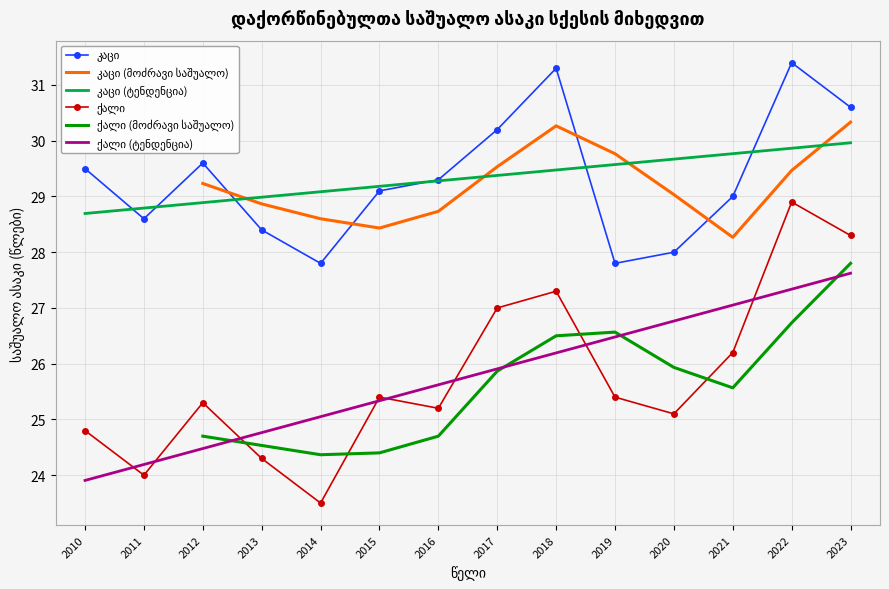

At which category does ქალი reach its first local valley?

2011